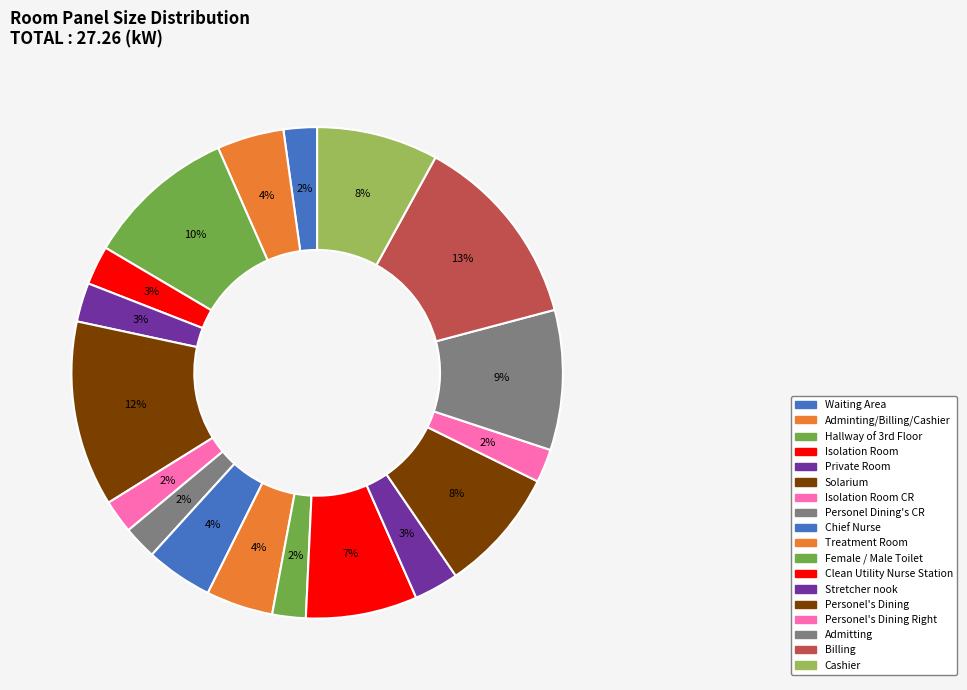

Is there any slice that represents more than half of the pie?

No